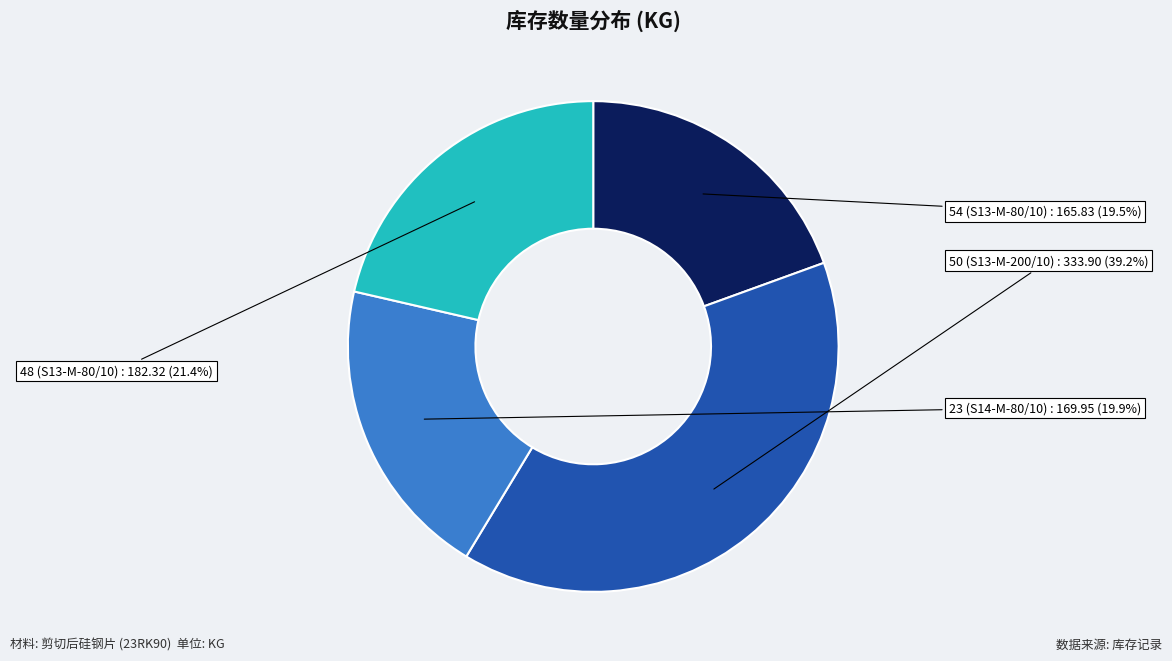

To the nearest percent, what is the combined percentage of 23 and 48?

41%